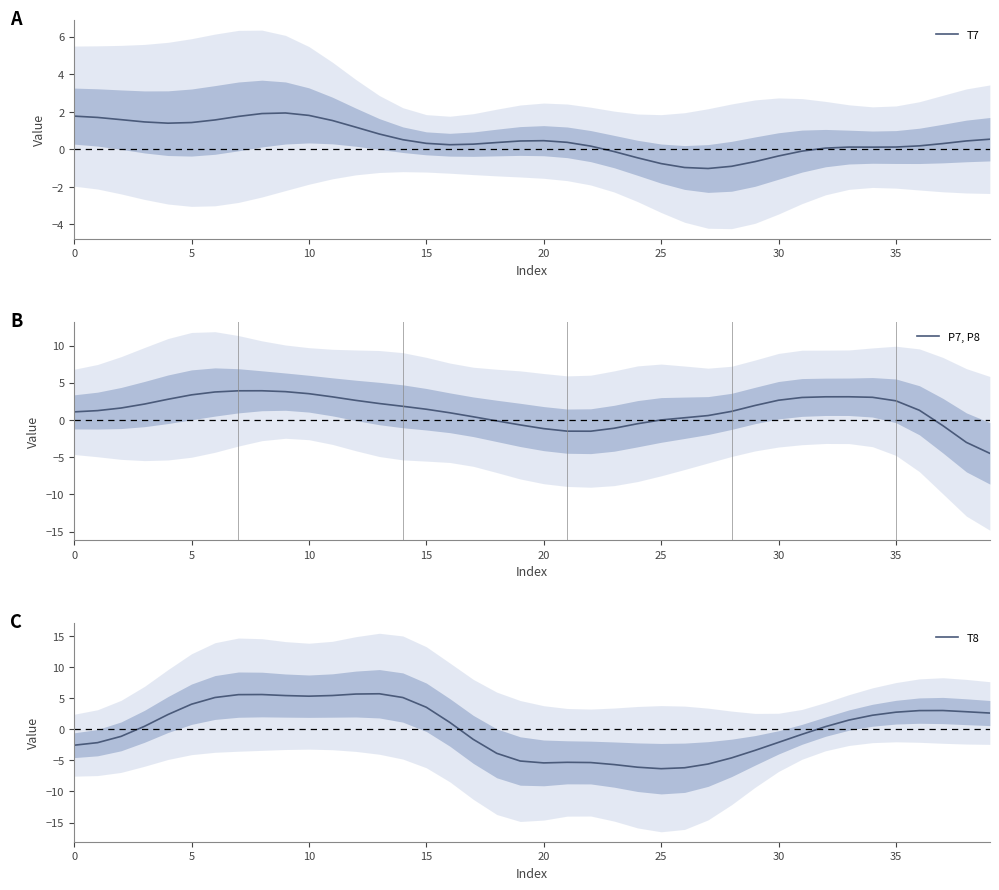

What is the sum of the T7 values at 14 and 18?

0.9